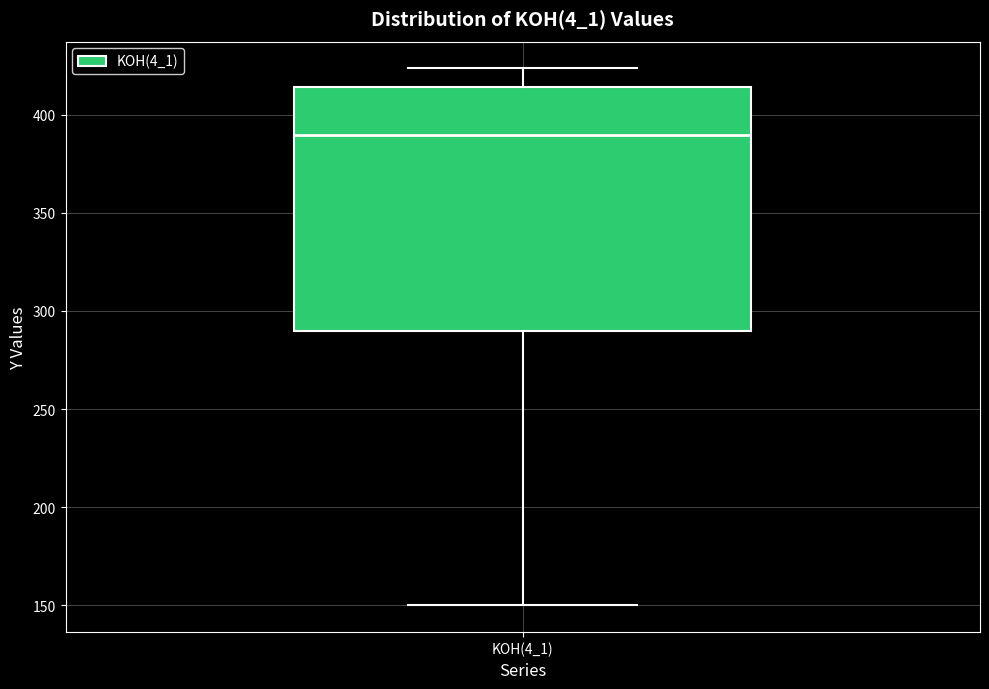

Where does the upper whisker of the box for KOH(4_1) end on the y-axis? The values are not printed on the chart, so give them approximately, as read against the axis.

425